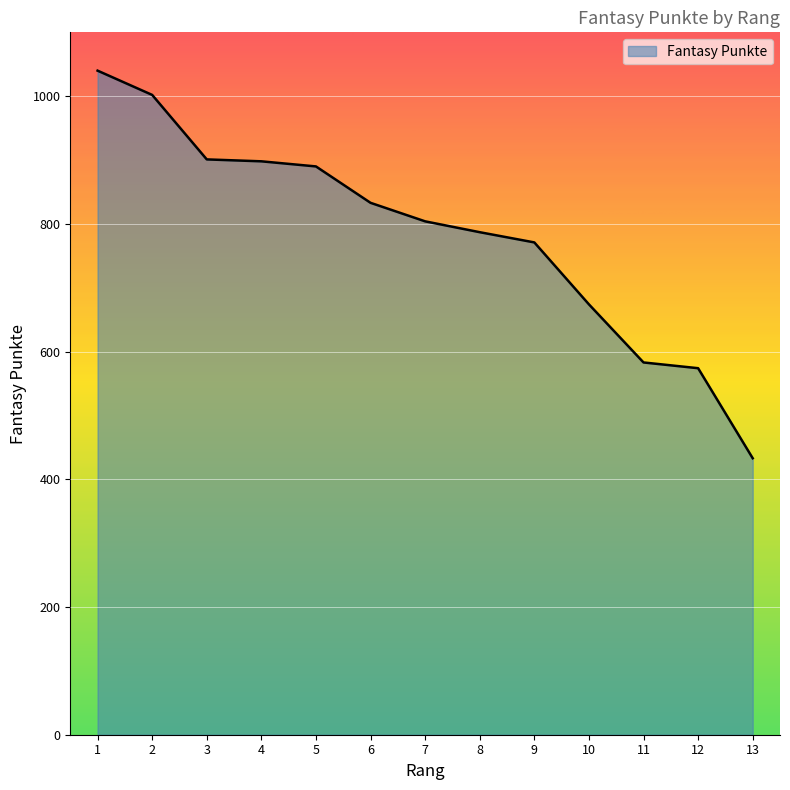

What is the difference between the maximum and minimum values?

607